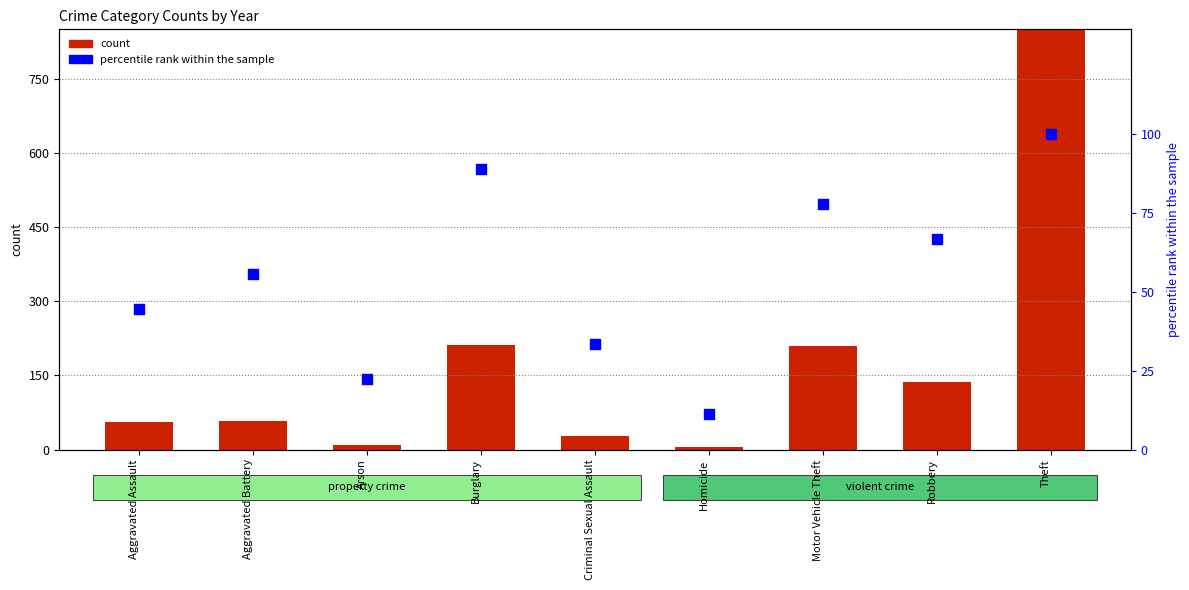

Approximately how many times larger is the value at Homicide compared to Aggravated Assault?

0.2